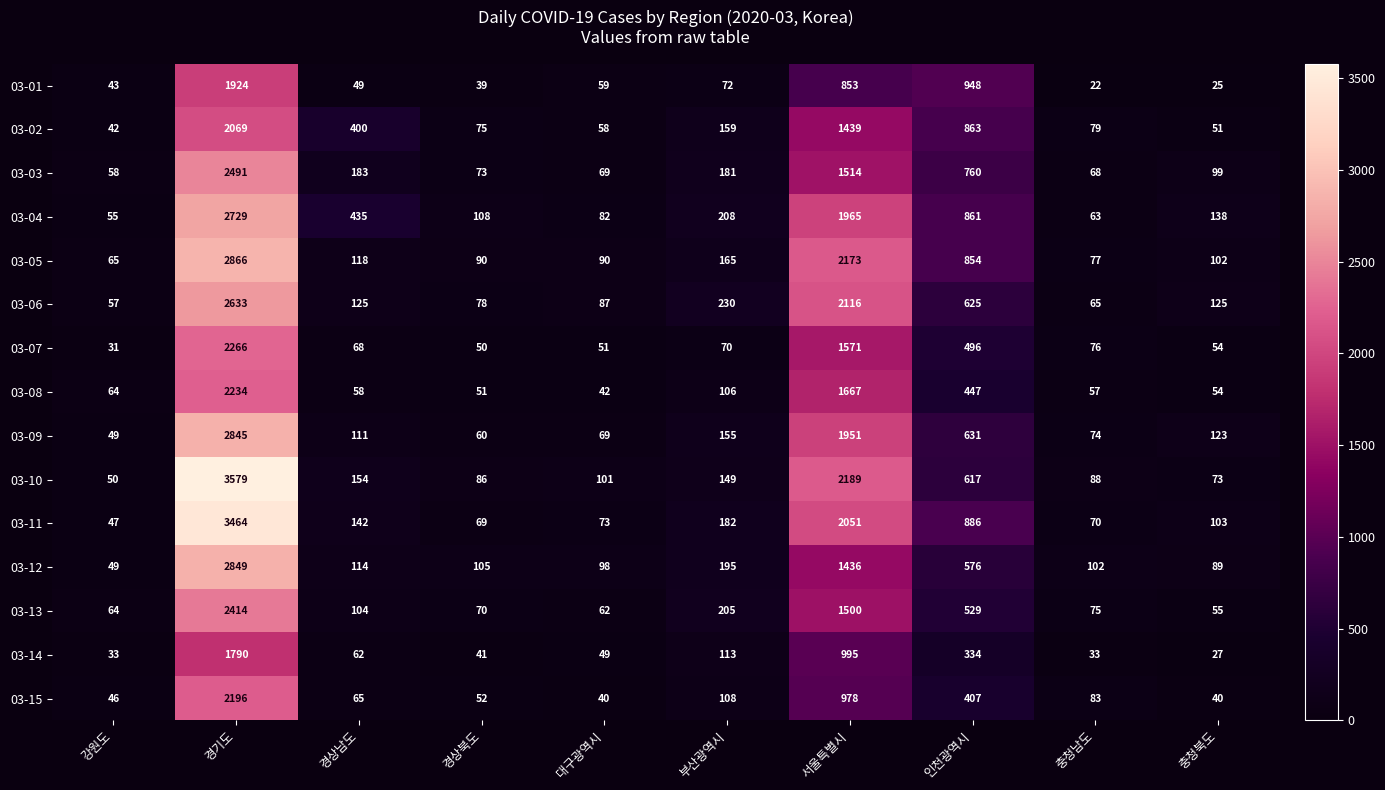

Which category has the lowest value in the 03-06 series?

강원도